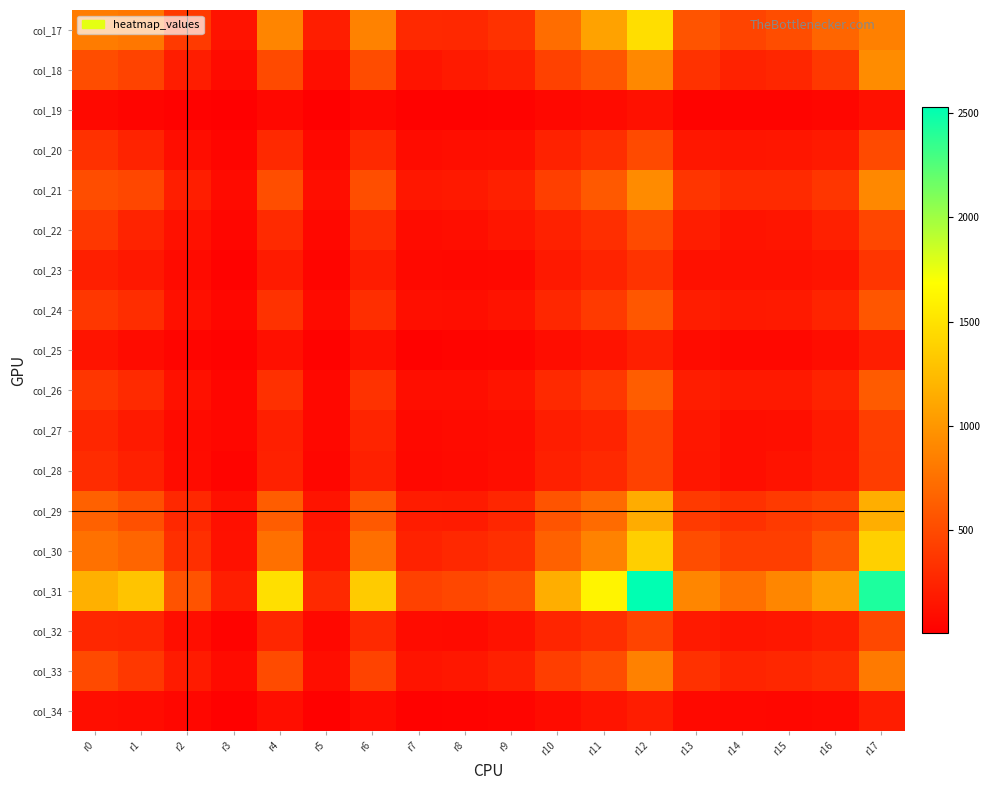

Reading left to right, what are all the values shown in this chart?

col_17: r0=825	r1=797	r2=390	r3=137	r4=891	r5=208	r6=867	r7=282	r8=272	r9=342	r10=729	r11=1078	r12=1471	r13=565	r14=457	r15=521	r16=673	r17=854
col_18: r0=519	r1=449	r2=202	r3=86	r4=502	r5=107	r6=512	r7=146	r8=179	r9=226	r10=436	r11=571	r12=908	r13=344	r14=236	r15=260	r16=382	r17=933
col_19: r0=71	r1=47	r2=24	r3=13	r4=69	r5=8	r6=63	r7=24	r8=24	r9=32	r10=64	r11=80	r12=126	r13=32	r14=37	r15=38	r16=54	r17=120
col_20: r0=335	r1=241	r2=96	r3=46	r4=285	r5=68	r6=284	r7=92	r8=101	r9=111	r10=237	r11=315	r12=501	r13=165	r14=149	r15=158	r16=179	r17=500
col_21: r0=522	r1=480	r2=209	r3=81	r4=527	r5=100	r6=524	r7=161	r8=176	r9=226	r10=428	r11=598	r12=927	r13=362	r14=288	r15=290	r16=369	r17=909
col_22: r0=373	r1=243	r2=120	r3=51	r4=287	r5=64	r6=297	r7=93	r8=104	r9=153	r10=230	r11=314	r12=495	r13=198	r14=138	r15=151	r16=220	r17=470
col_23: r0=215	r1=173	r2=80	r3=25	r4=190	r5=42	r6=194	r7=70	r8=64	r9=71	r10=177	r11=238	r12=348	r13=120	r14=121	r15=129	r16=144	r17=359
col_24: r0=372	r1=308	r2=117	r3=56	r4=341	r5=84	r6=316	r7=110	r8=103	r9=138	r10=271	r11=391	r12=584	r13=207	r14=175	r15=184	r16=248	r17=581
col_25: r0=145	r1=94	r2=43	r3=24	r4=118	r5=26	r6=119	r7=26	r8=39	r9=47	r10=96	r11=137	r12=217	r13=91	r14=65	r15=69	r16=97	r17=210
col_26: r0=367	r1=288	r2=122	r3=52	r4=326	r5=68	r6=341	r7=108	r8=104	r9=141	r10=278	r11=383	r12=625	r13=199	r14=174	r15=175	r16=247	r17=607
col_27: r0=264	r1=186	r2=82	r3=56	r4=217	r5=61	r6=249	r7=71	r8=87	r9=99	r10=205	r11=245	r12=436	r13=159	r14=100	r15=111	r16=184	r17=415
col_28: r0=299	r1=220	r2=90	r3=40	r4=232	r5=54	r6=224	r7=68	r8=75	r9=101	r10=218	r11=278	r12=436	r13=156	r14=109	r15=136	r16=193	r17=411
col_29: r0=648	r1=542	r2=272	r3=118	r4=626	r5=140	r6=600	r7=195	r8=189	r9=262	r10=565	r11=716	r12=1139	r13=394	r14=333	r15=392	r16=446	r17=1154
col_30: r0=756	r1=673	r2=318	r3=127	r4=748	r5=155	r6=742	r7=236	r8=273	r9=323	r10=647	r11=871	r12=1370	r13=516	r14=416	r15=423	r16=578	r17=1377
col_31: r0=1171	r1=1300	r2=559	r3=210	r4=1474	r5=277	r6=1349	r7=438	r8=475	r9=532	r10=1157	r11=1614	r12=2526	r13=892	r14=743	r15=893	r16=1058	r17=2431
col_32: r0=267	r1=254	r2=101	r3=34	r4=261	r5=63	r6=283	r7=94	r8=85	r9=132	r10=255	r11=314	r12=461	r13=181	r14=152	r15=163	r16=210	r17=484
col_33: r0=501	r1=379	r2=190	r3=81	r4=504	r5=103	r6=453	r7=145	r8=161	r9=219	r10=420	r11=516	r12=859	r13=334	r14=251	r15=268	r16=310	r17=809
col_34: r0=104	r1=94	r2=56	r3=16	r4=104	r5=20	r6=90	r7=30	r8=32	r9=45	r10=92	r11=146	r12=199	r13=72	r14=61	r15=57	r16=72	r17=200